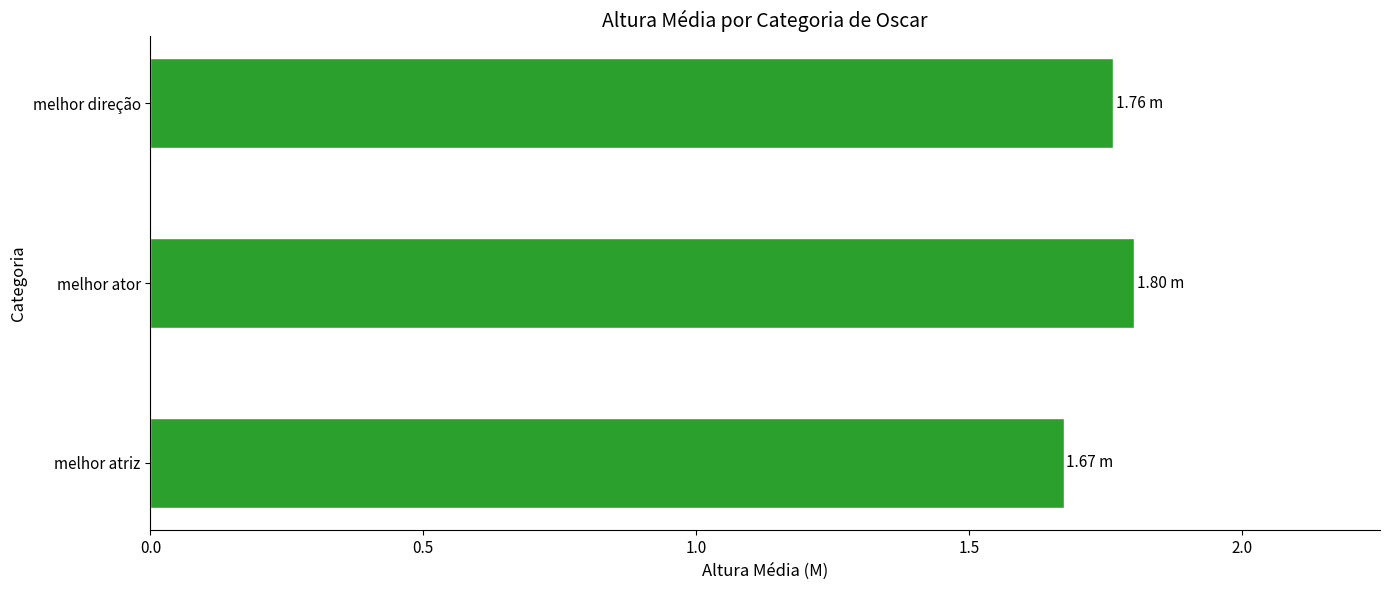

Which has a higher value, melhor ator or melhor atriz?

melhor ator